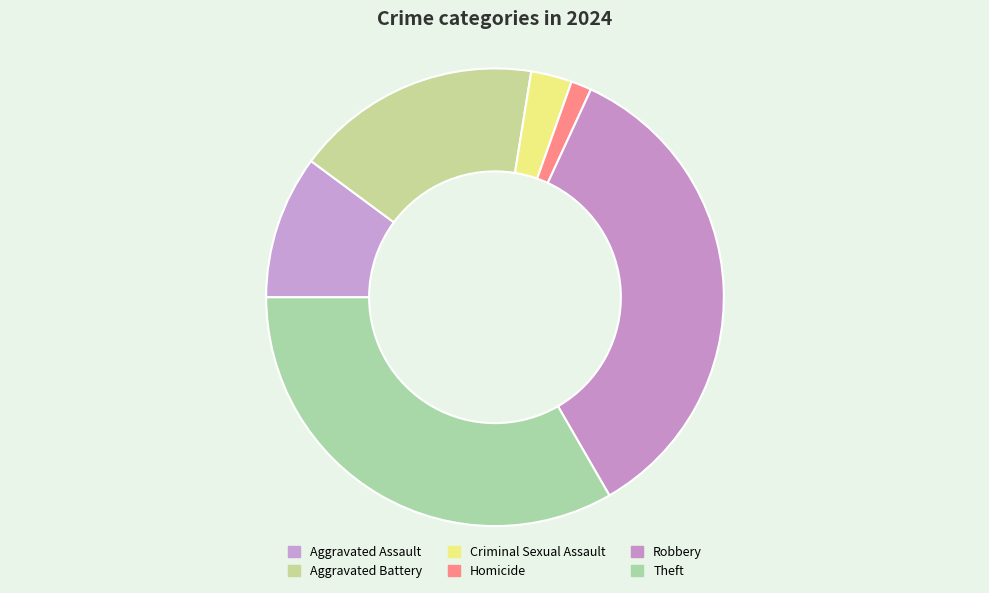

To the nearest percent, what portion does Criminal Sexual Assault represent?

3%